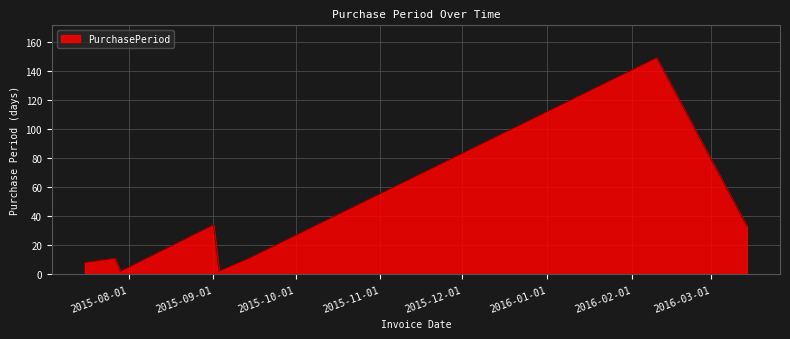

True or false: there are more than 2 points higher than both neighbors.

True